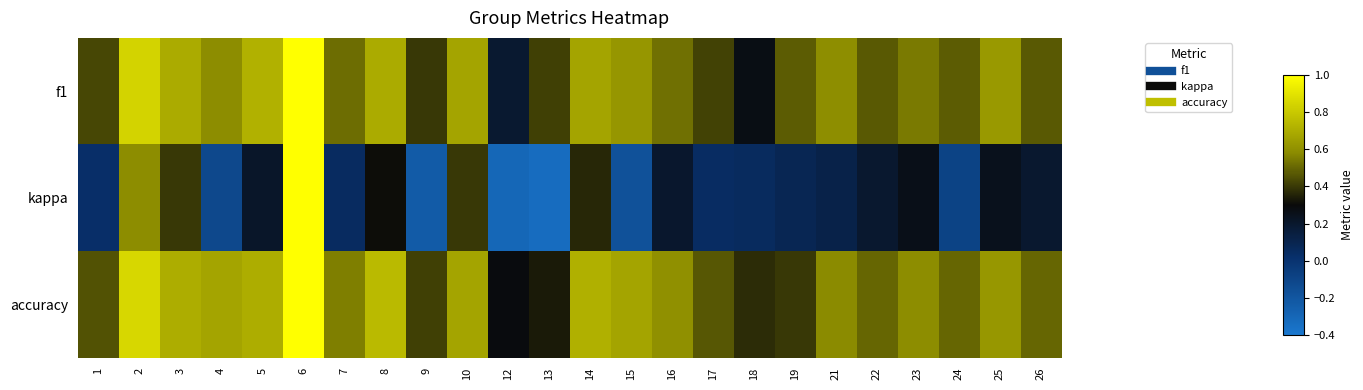

Count the number of data series in this chart.

3